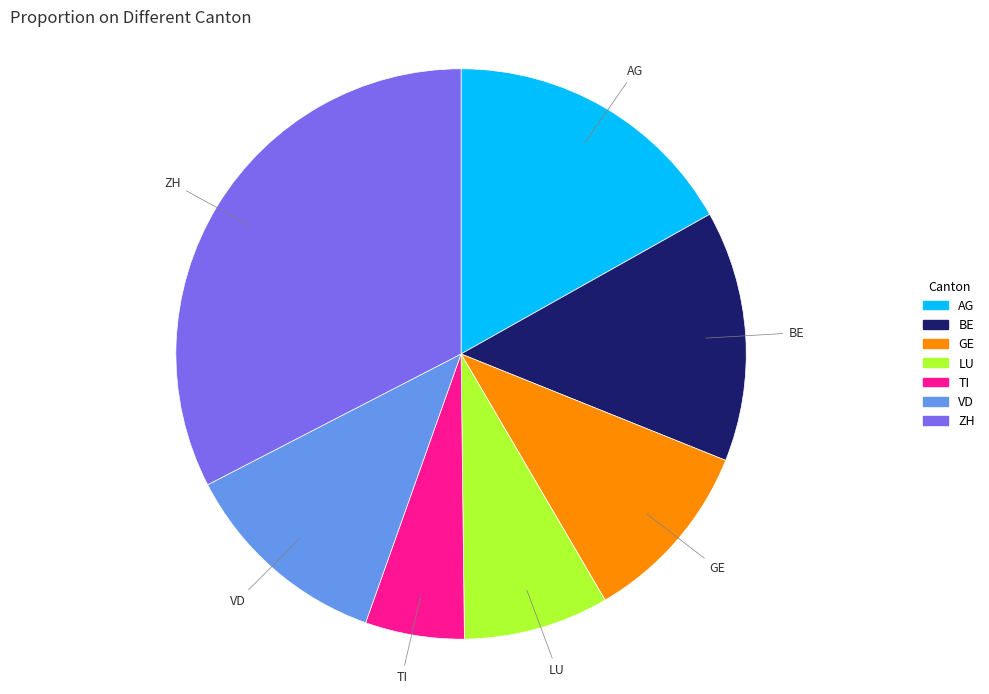

Which has a higher value, AG or TI?

AG